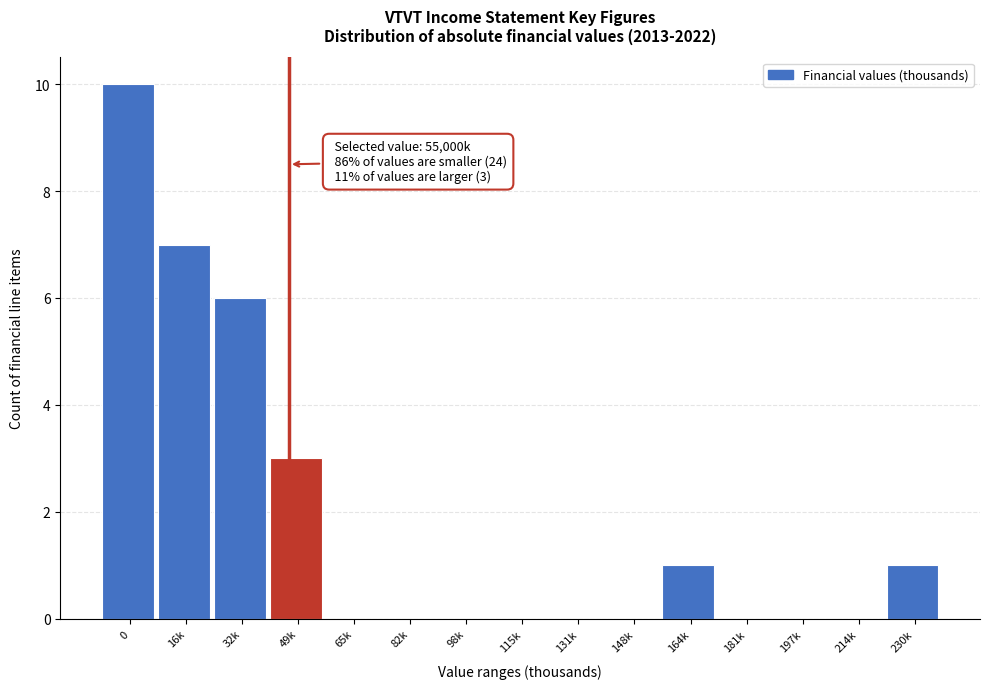

Reading left to right, what are all the values shown in this chart?

0=10	16k=7	32k=6	49k=3	65k=0	82k=0	98k=0	115k=0	131k=0	148k=0	164k=1	181k=0	197k=0	214k=0	230k=1